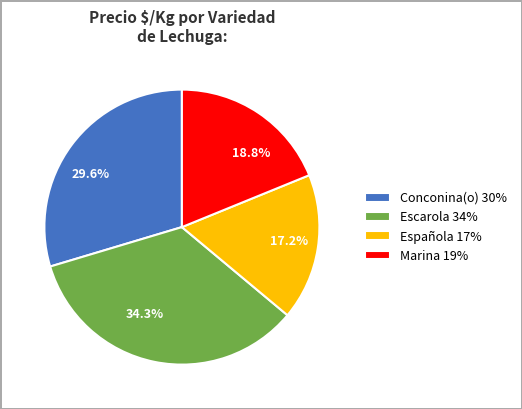

Do Marina 19% and Conconina(o) 30% together represent more than half of the pie?

No